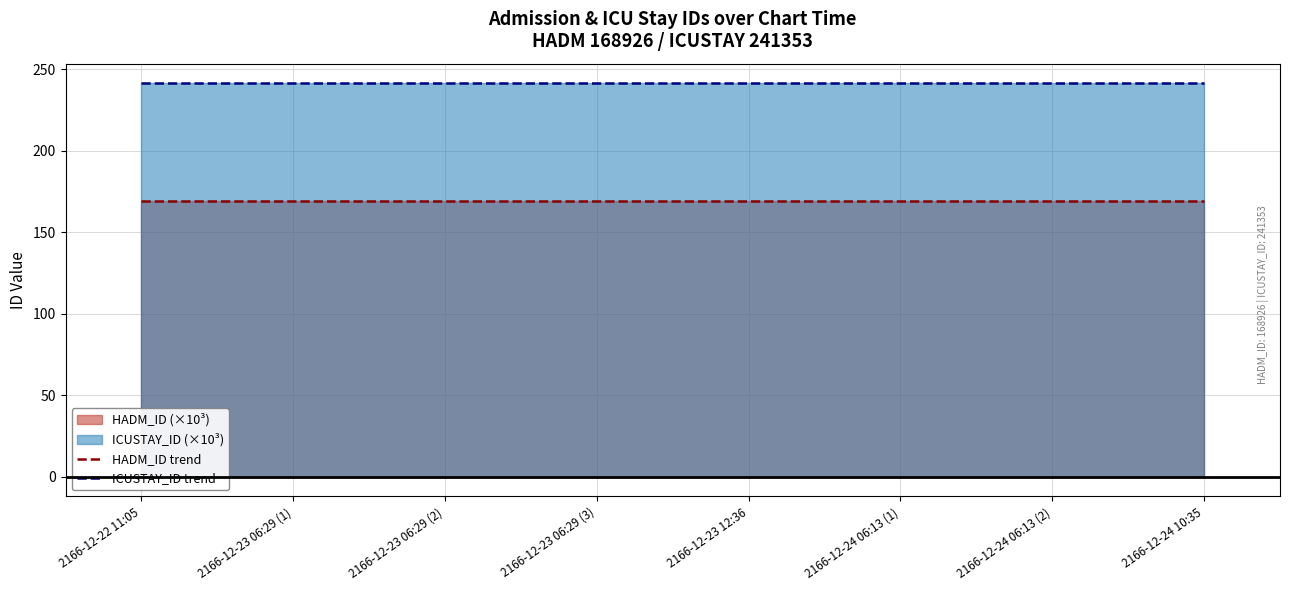

True or false: HADM_ID trend and ICUSTAY_ID trend intersect in this chart.

False